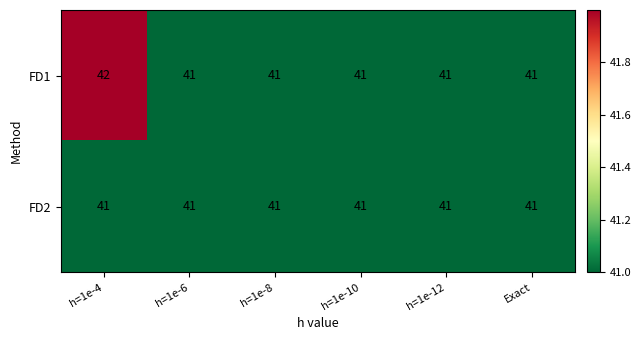

True or false: FD1 has a value of 41 at Exact.

True